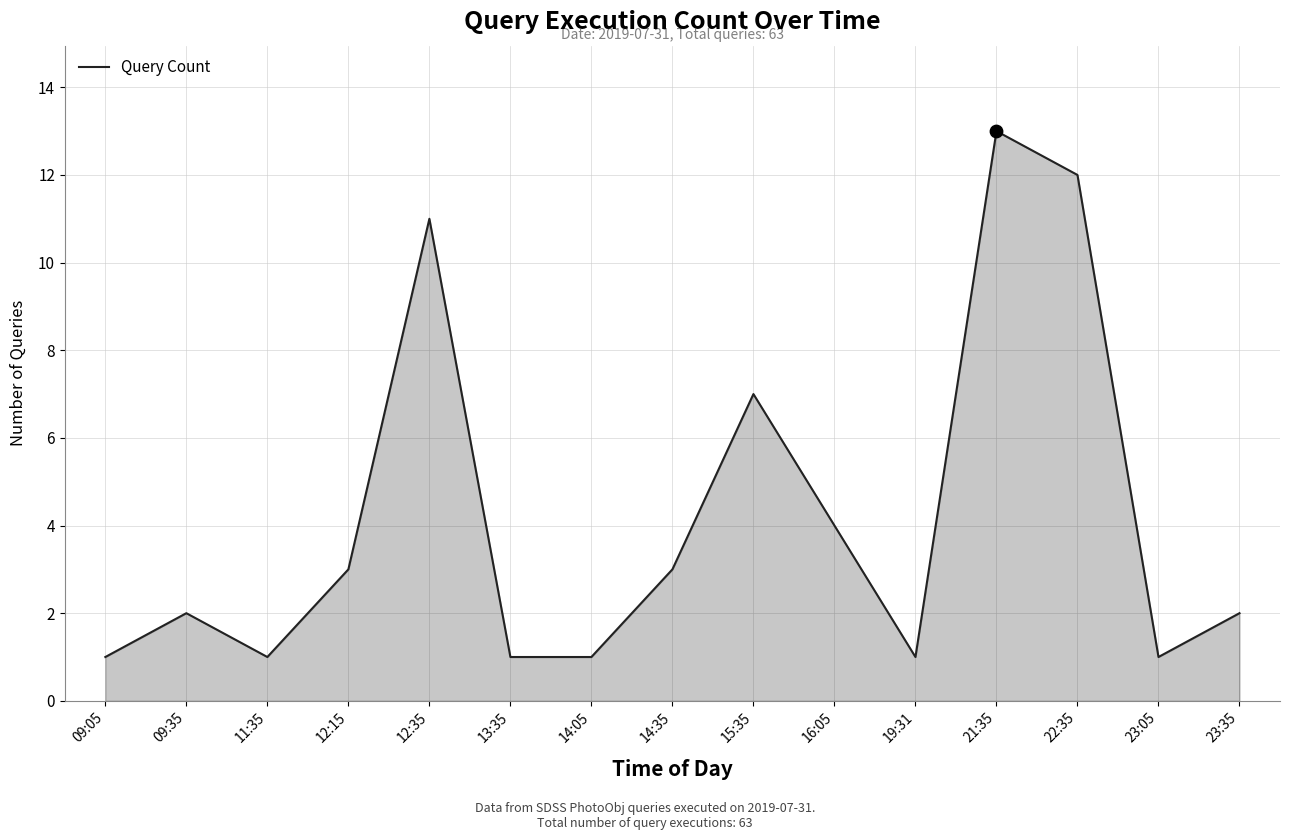

Between 09:35 and 14:05, which is larger?

09:35